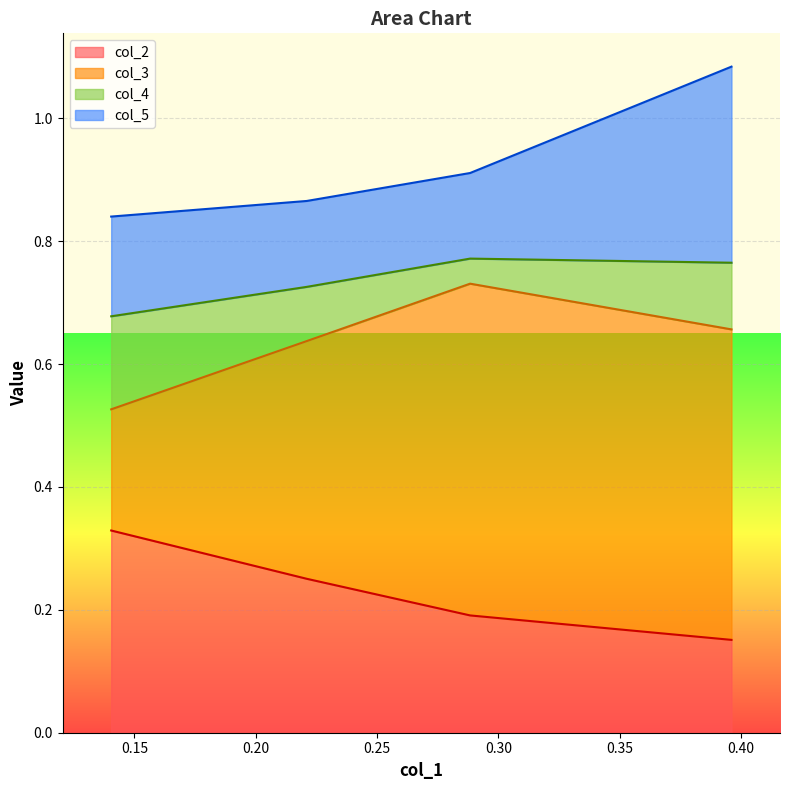

What is the average value of the col_2 series?

0.2